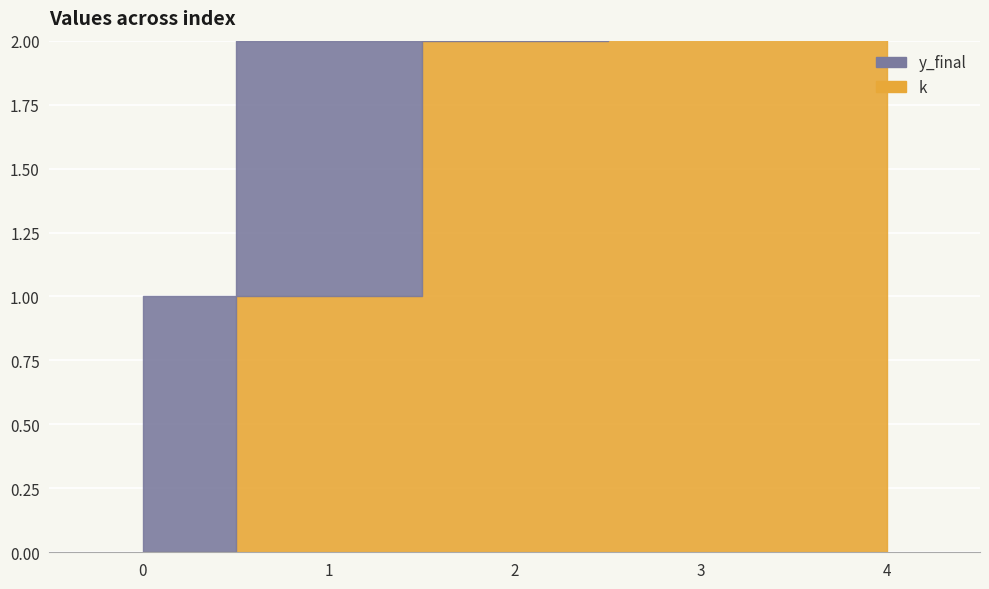

The value of k at 1 is 1. True or false?

False